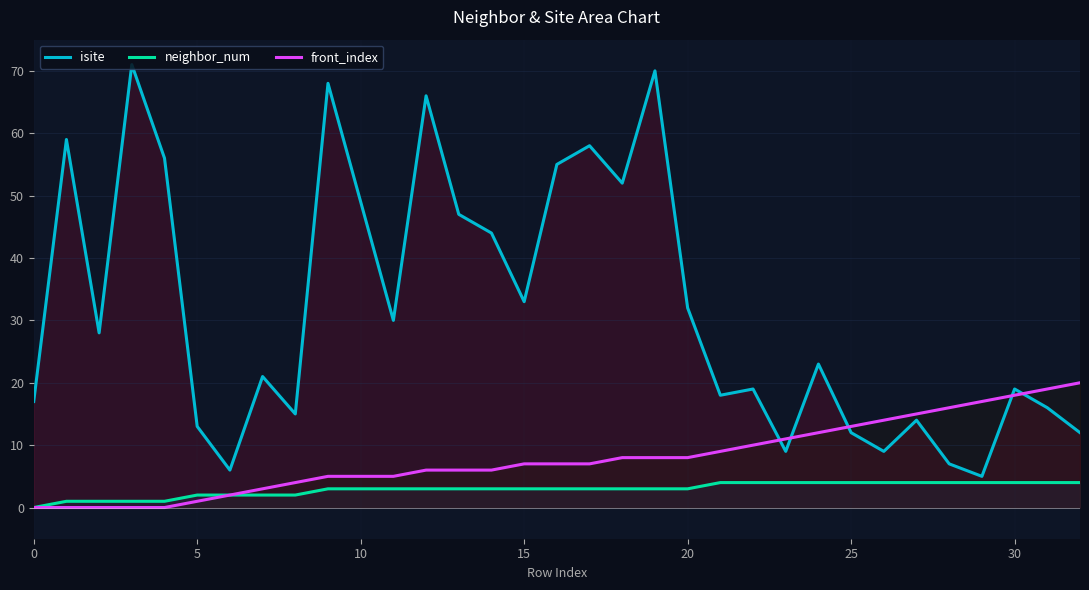

Is the value of front_index at 15 greater than the value of isite at 15?

No